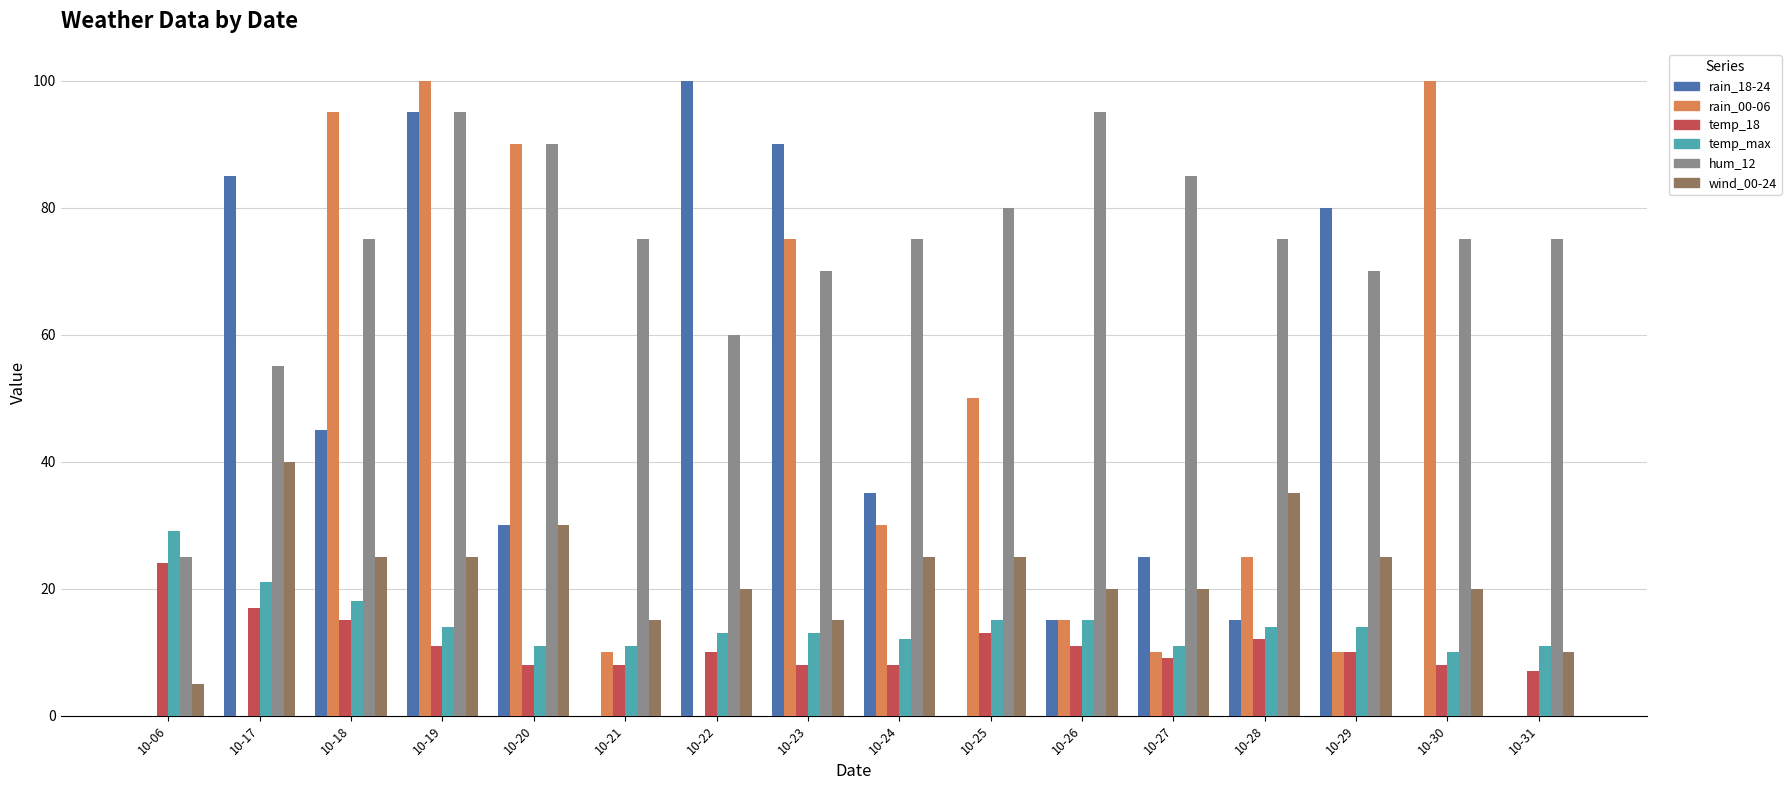

What are all the series names shown in the legend?

rain_18-24, rain_00-06, temp_18, temp_max, hum_12, wind_00-24